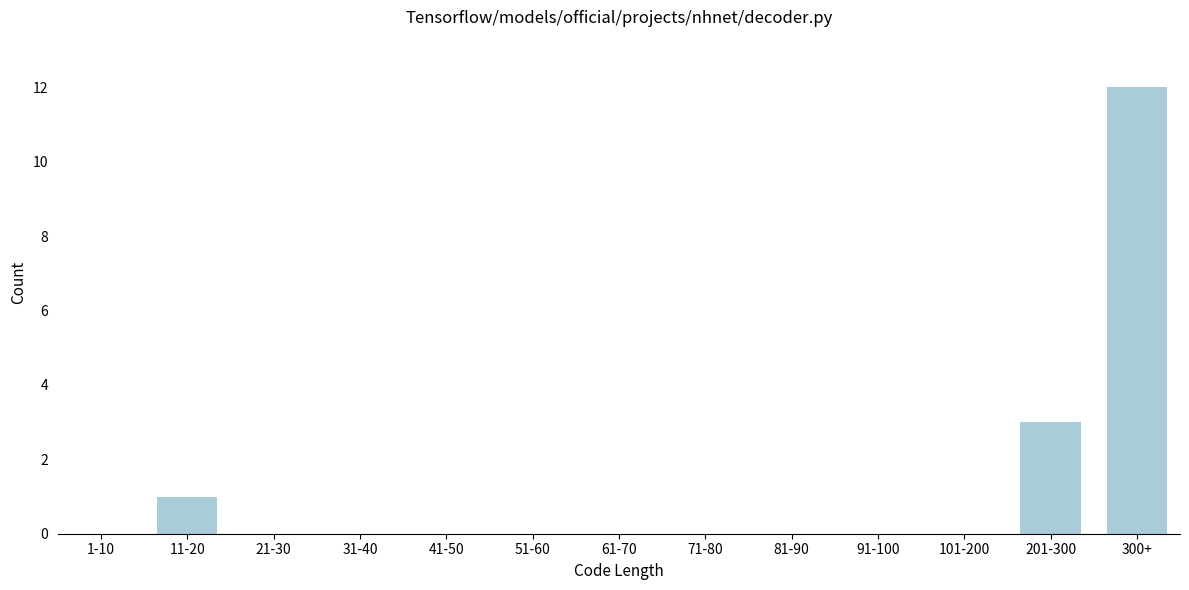

Reading right to left, what are all the values shown in this chart?

300+=12	201-300=3	101-200=0	91-100=0	81-90=0	71-80=0	61-70=0	51-60=0	41-50=0	31-40=0	21-30=0	11-20=1	1-10=0